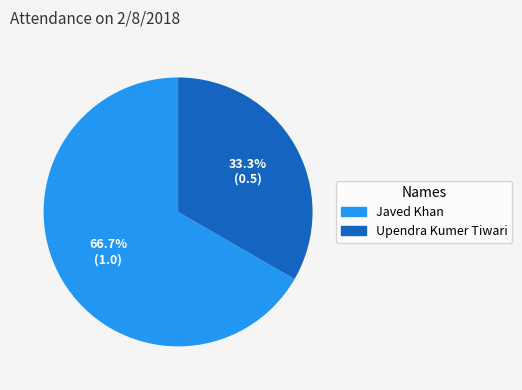

What is the smallest slice in the pie chart?

Upendra Kumer Tiwari